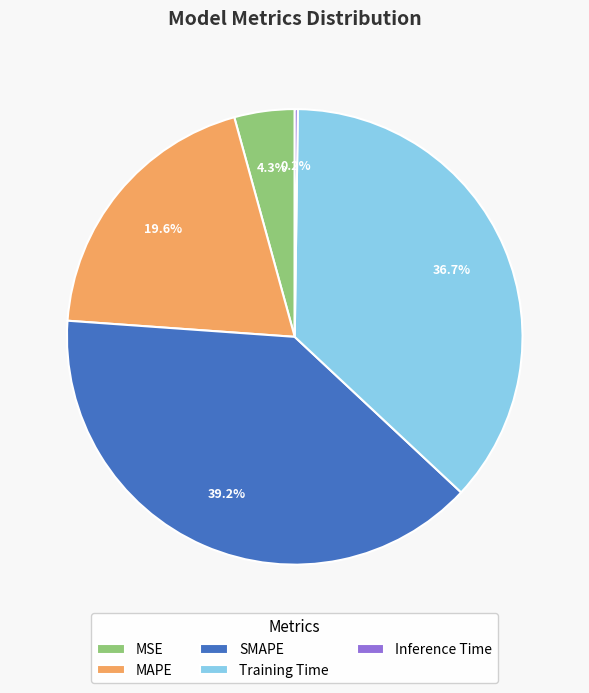

Is the sum of MAPE and Training Time greater than half?

Yes